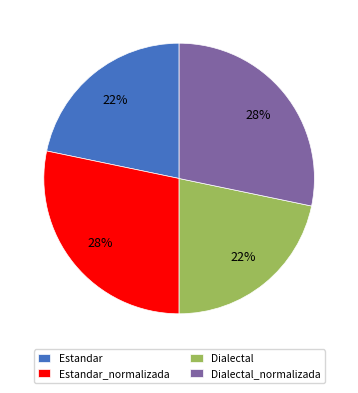

Is it true that Dialectal is 22% of the pie?

True